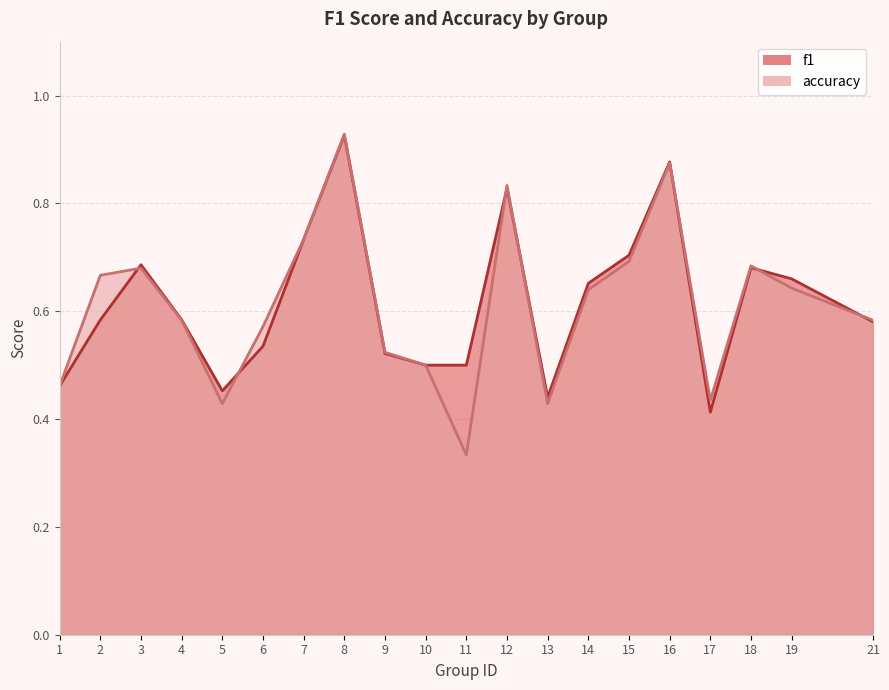

True or false: accuracy and f1 cross at least once.

True